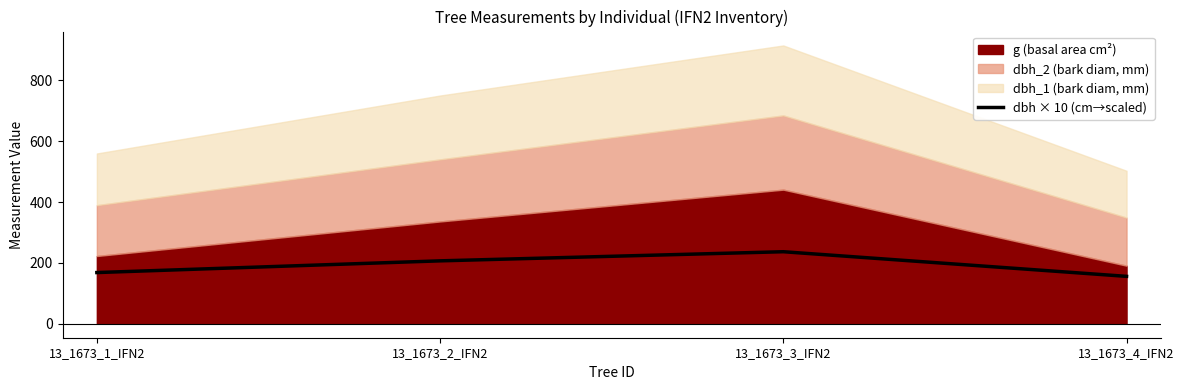

What is the lowest value of the dbh × 10 (cm→scaled) series?

156.0